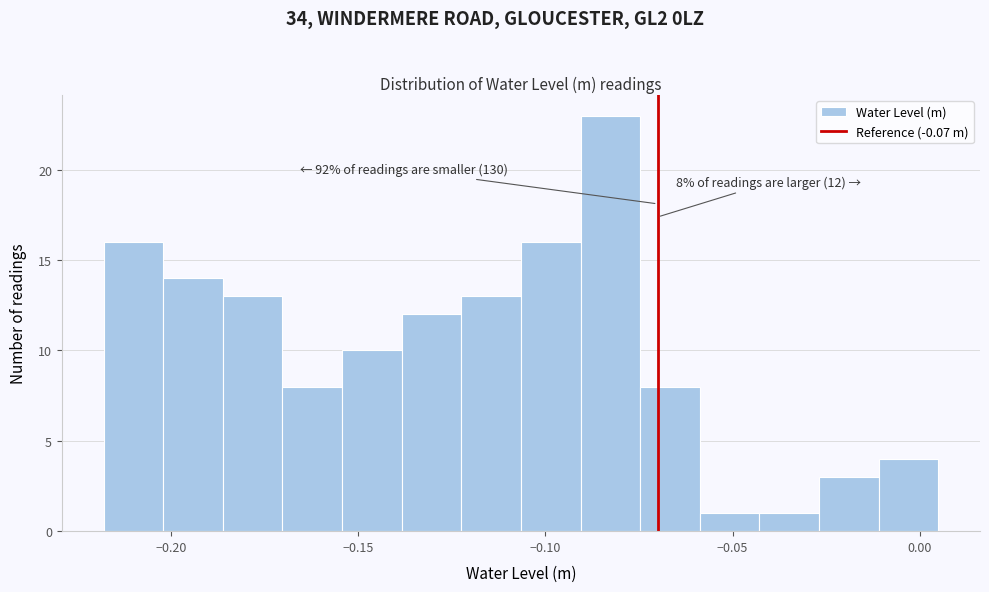

Around what value on the x-axis is the tallest bar? Give the approximate position of its centre, as read against the axis.

-0.085